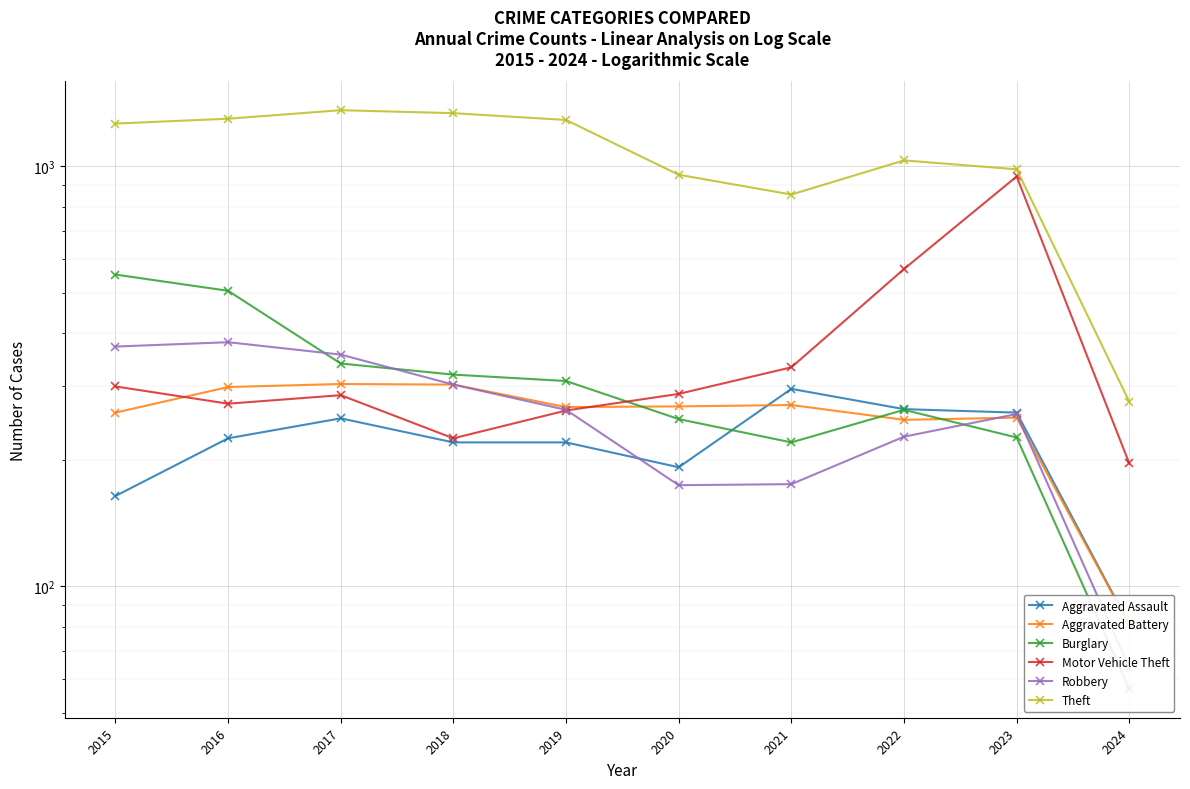

At which category does Motor Vehicle Theft reach its first local valley?

2016